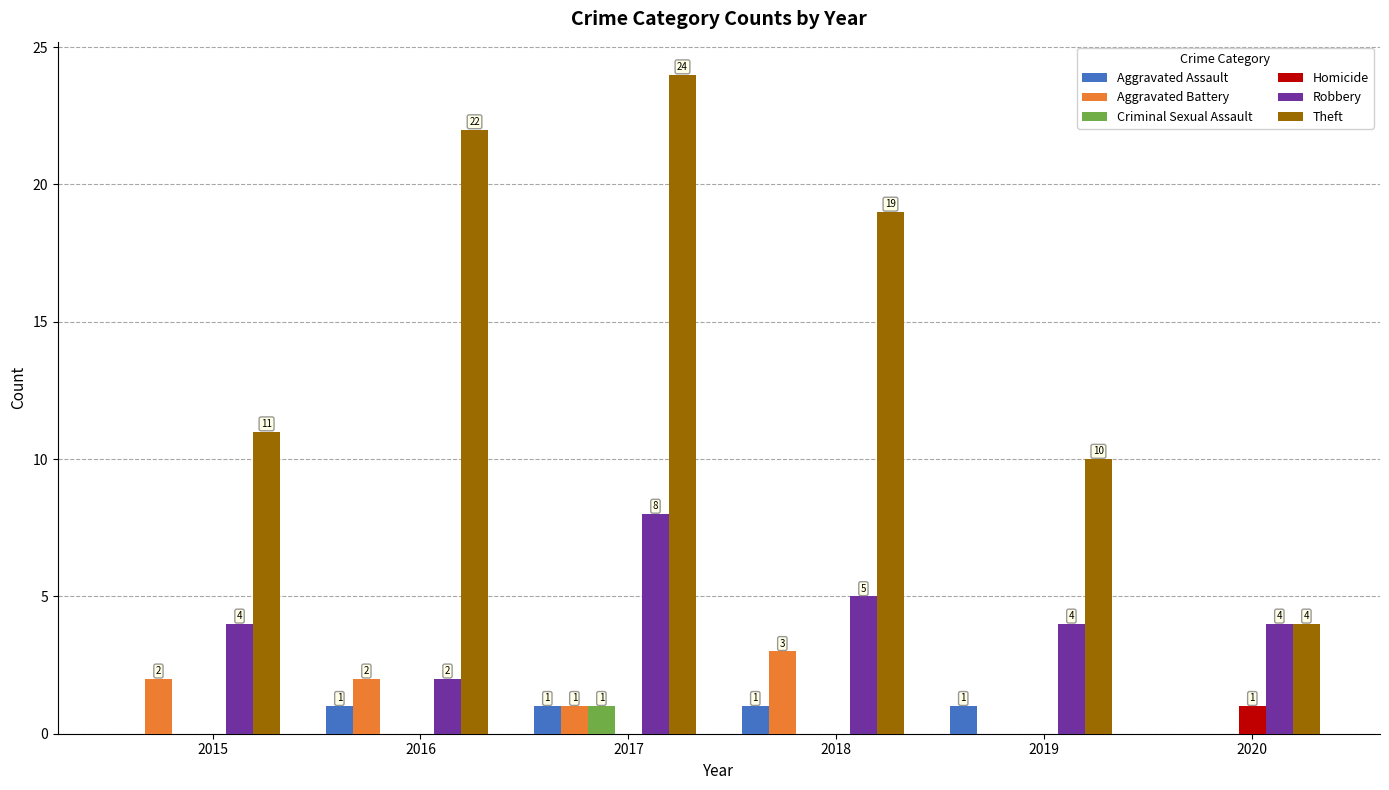

Reading left to right, extract all data points from this chart.

Aggravated Assault: 2015=0	2016=1	2017=1	2018=1	2019=1	2020=0
Aggravated Battery: 2015=2	2016=2	2017=1	2018=3	2019=0	2020=0
Criminal Sexual Assault: 2015=0	2016=0	2017=1	2018=0	2019=0	2020=0
Homicide: 2015=0	2016=0	2017=0	2018=0	2019=0	2020=1
Robbery: 2015=4	2016=2	2017=8	2018=5	2019=4	2020=4
Theft: 2015=11	2016=22	2017=24	2018=19	2019=10	2020=4